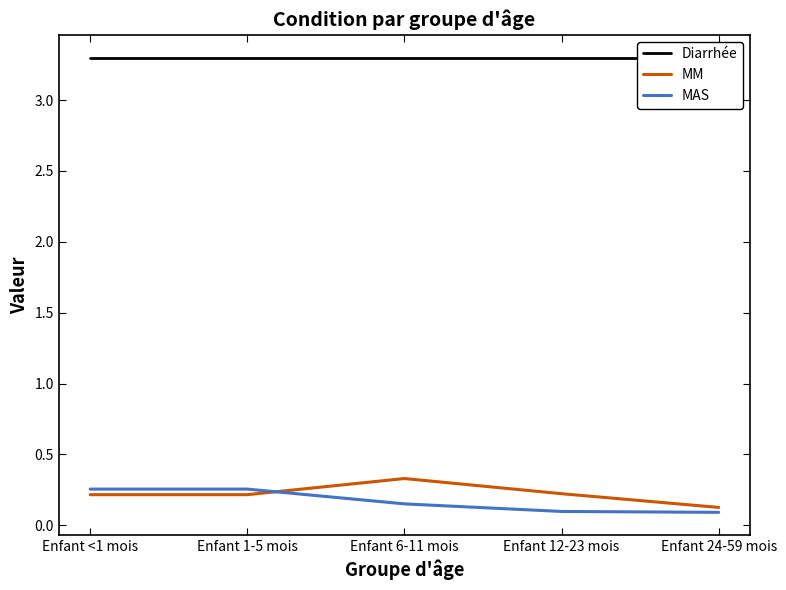

What is the greatest value displayed?

3.3